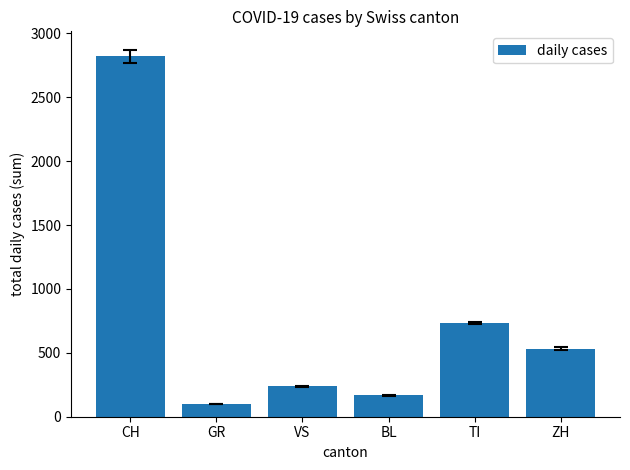

What is the difference between the second highest and minimum values?

636